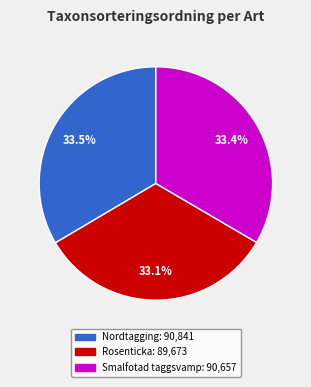

Does any single category account for the majority?

No